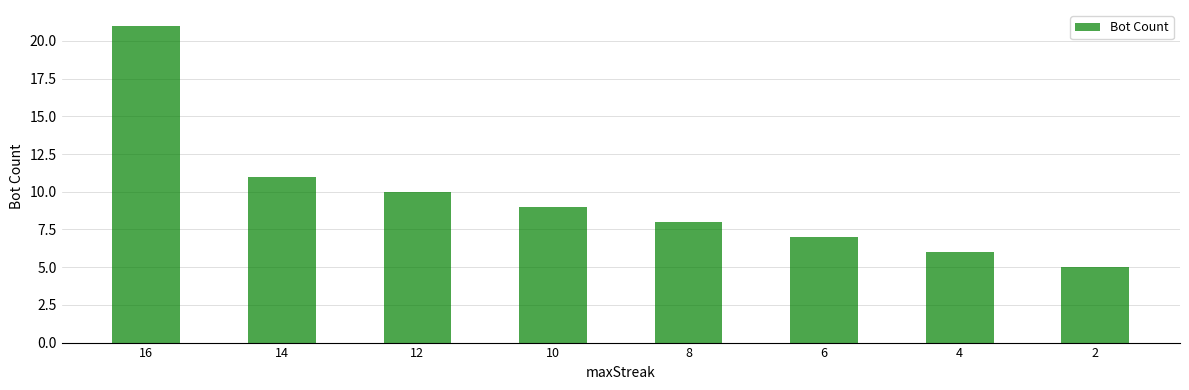

Rank the categories by value from lowest to highest.

2, 4, 6, 8, 10, 12, 14, 16